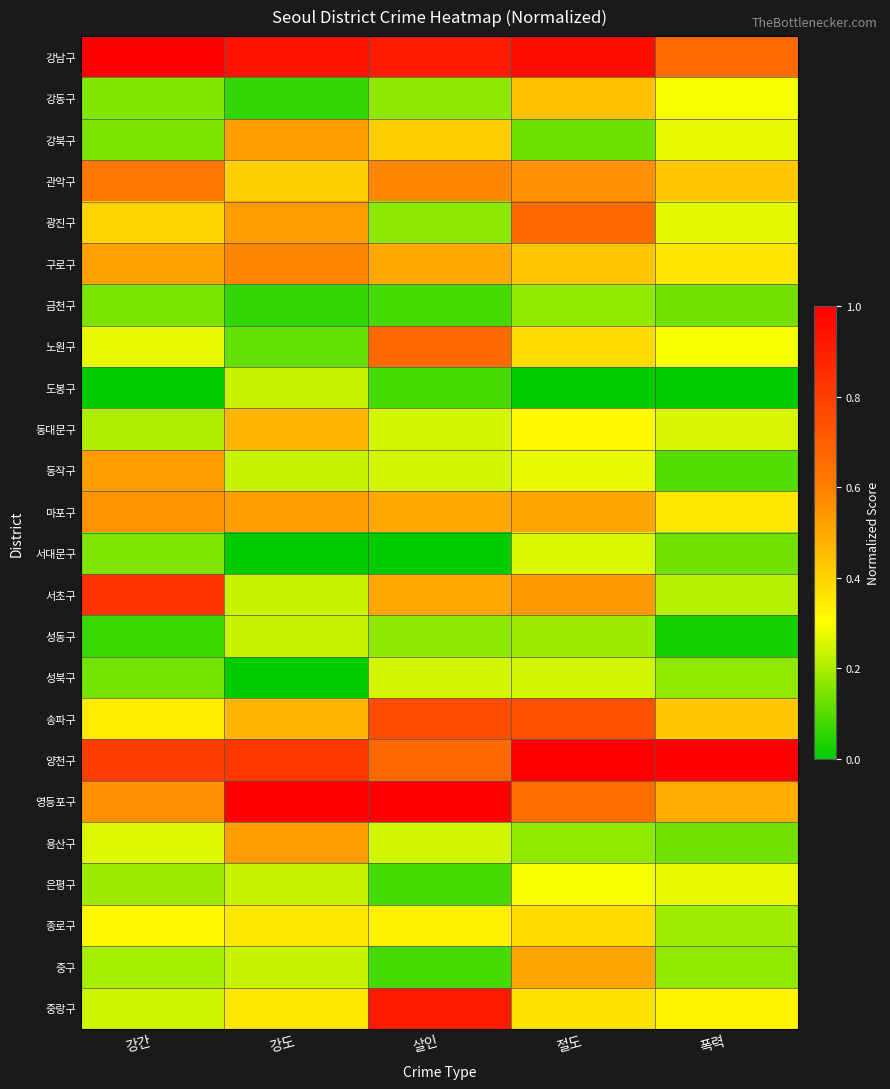

At which category is the sum across all series the highest?

절도